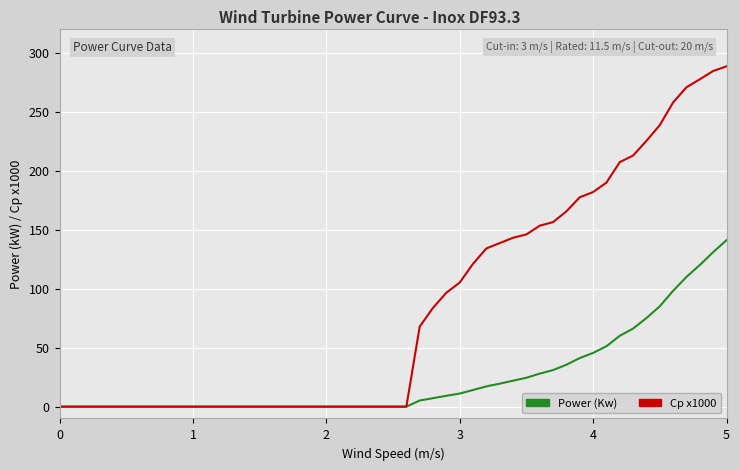

What is the greatest value displayed?

288.5